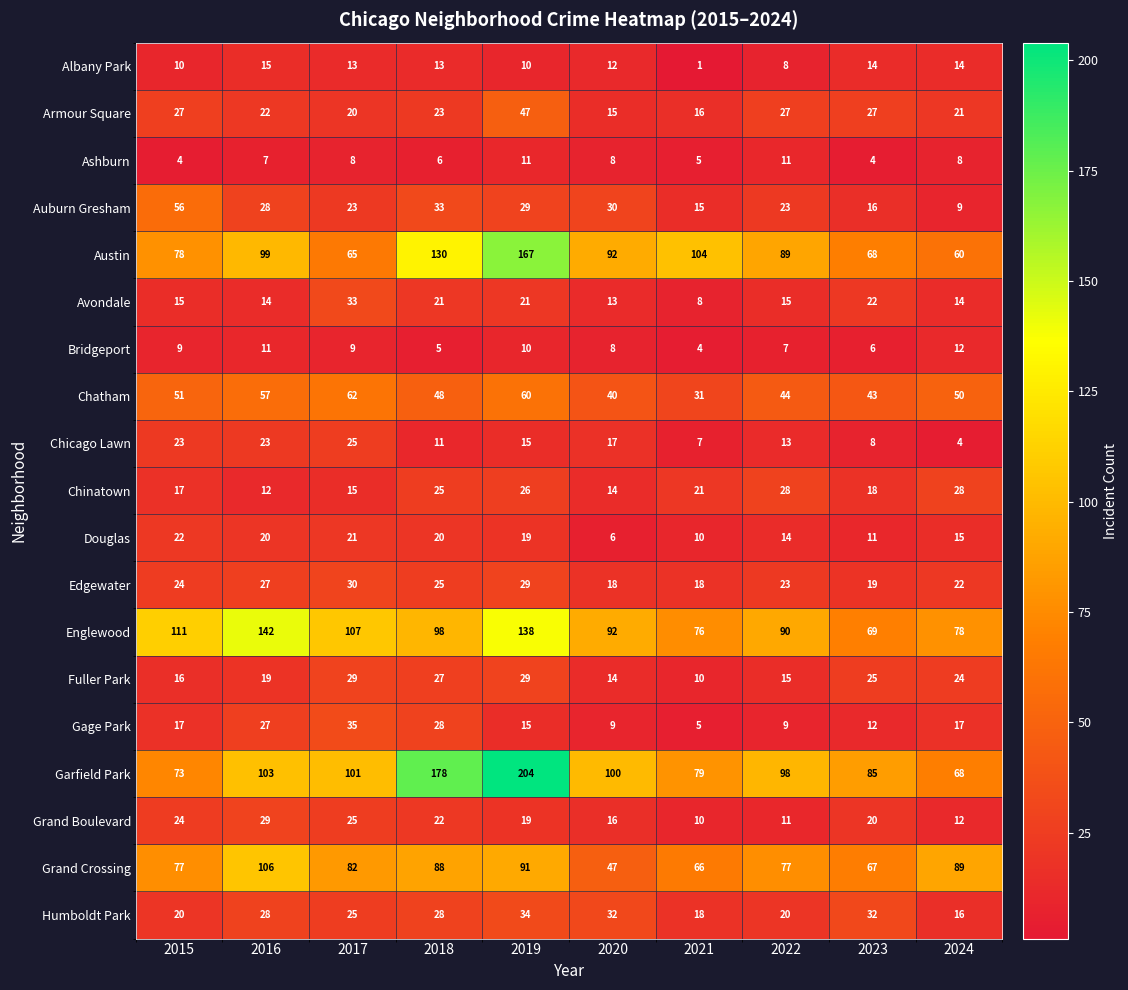

What is the smallest value displayed?

1